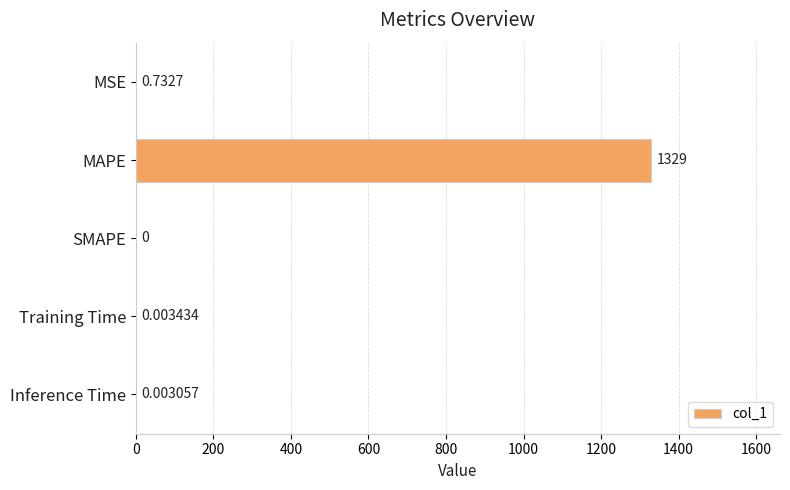

At which category does the chart reach its peak across all series?

MAPE